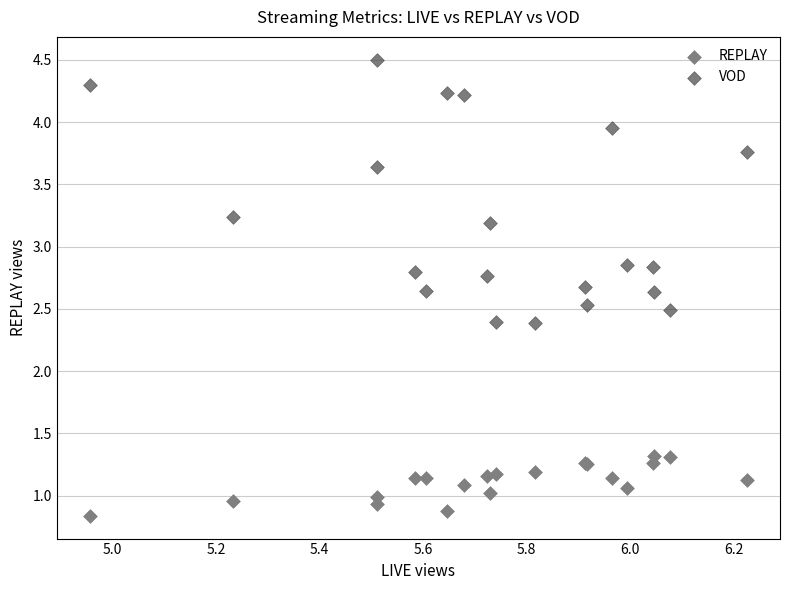

Which series contains the highest Y value?

VOD